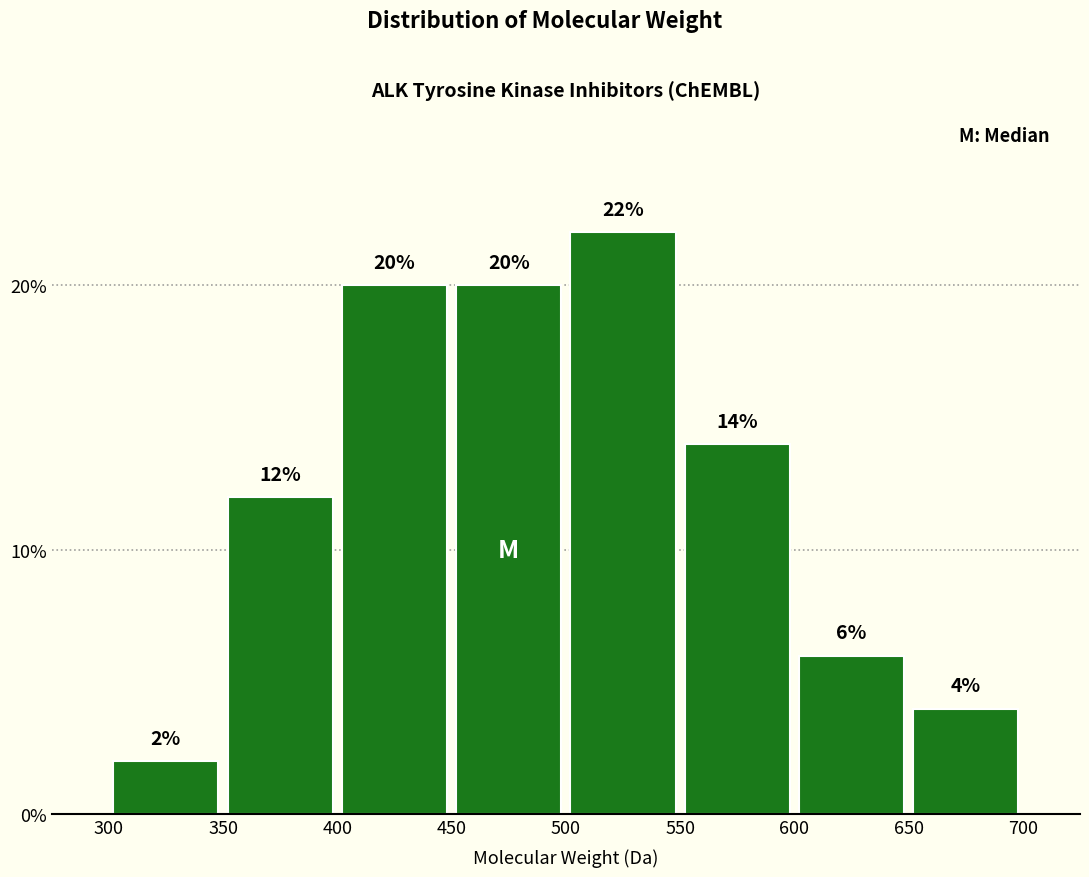

Reading left to right, transcribe this chart: for each bar, give the range it covers on the x-axis and its height.

300 to 350: 2
350 to 400: 12
400 to 450: 20
450 to 500: 20
500 to 550: 22
550 to 600: 14
600 to 650: 6
650 to 700: 4